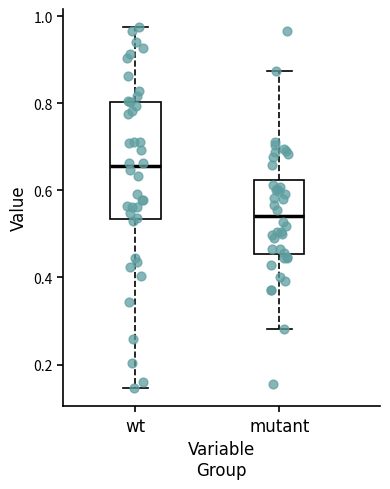

Where is the lower edge of the box for mutant on the y-axis? The values are not printed on the chart, so give them approximately, as read against the axis.

0.46